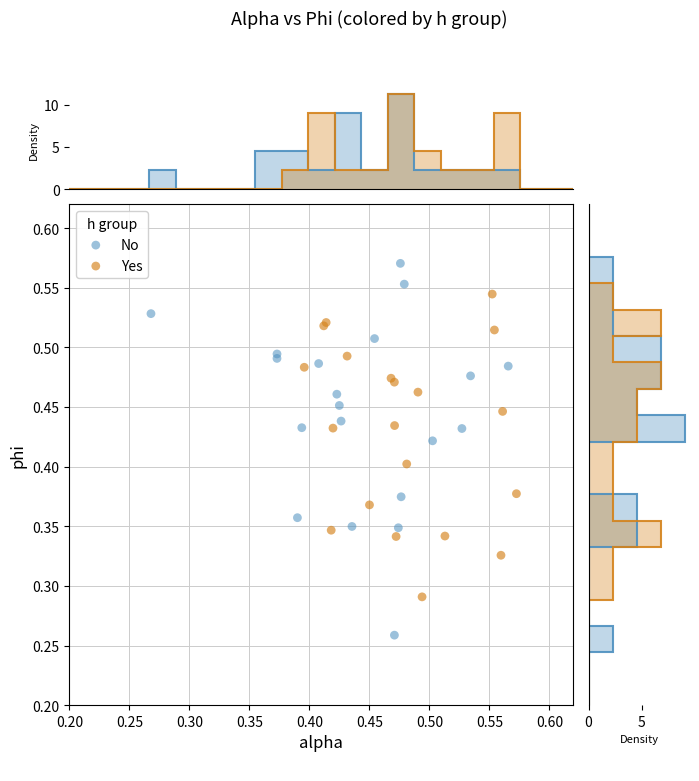

Which series reaches the minimum Y coordinate?

No